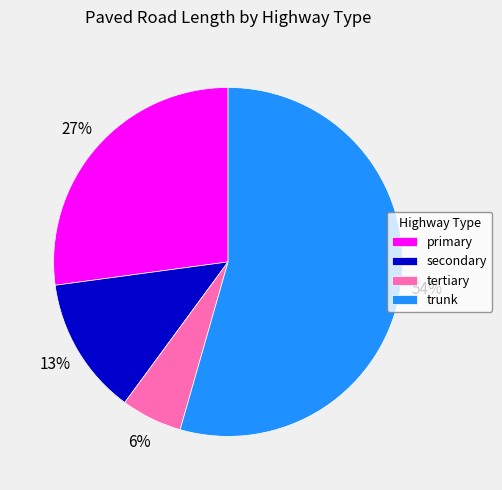

Which has a higher value, tertiary or primary?

primary